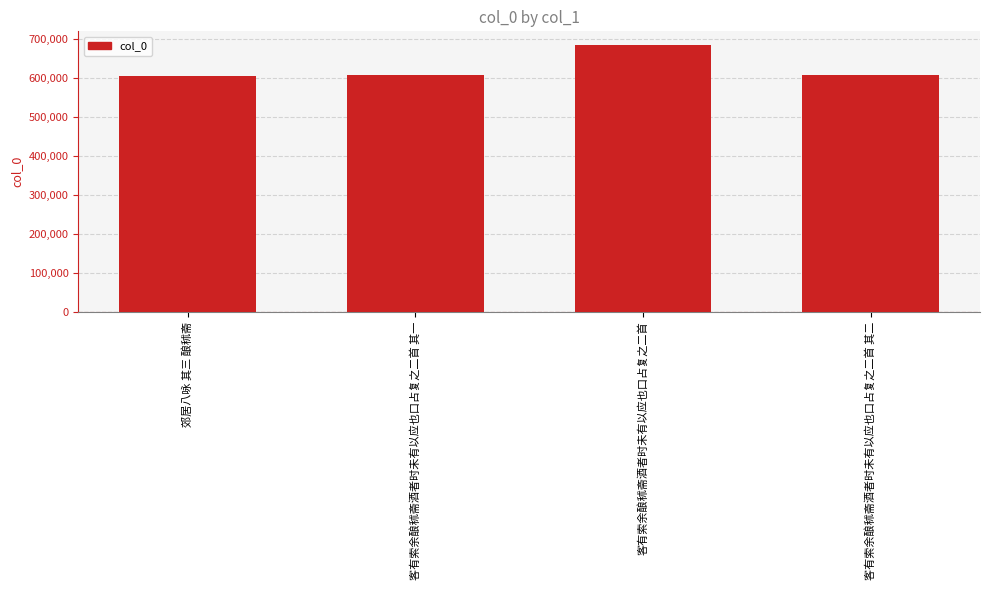

Read the value at 客有索余酿秫斋酒者时未有以应也口占复之二首 其二.

607490